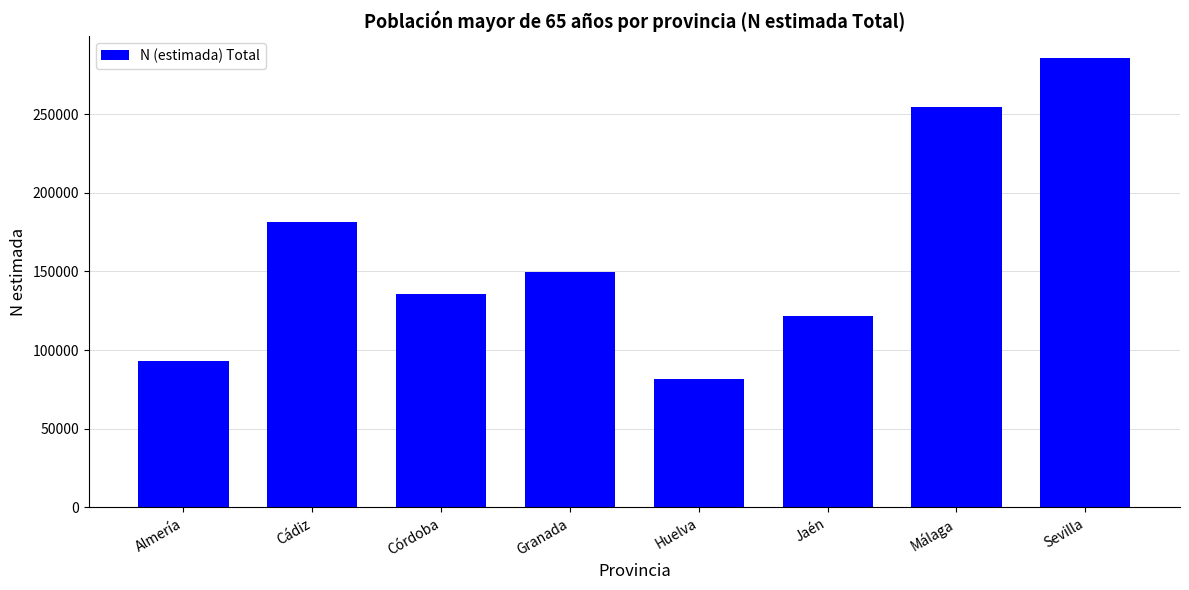

Reading left to right, what are all the values shown in this chart?

Almería=93175	Cádiz=181296	Córdoba=135710	Granada=149602	Huelva=81467	Jaén=121968	Málaga=254226	Sevilla=285317